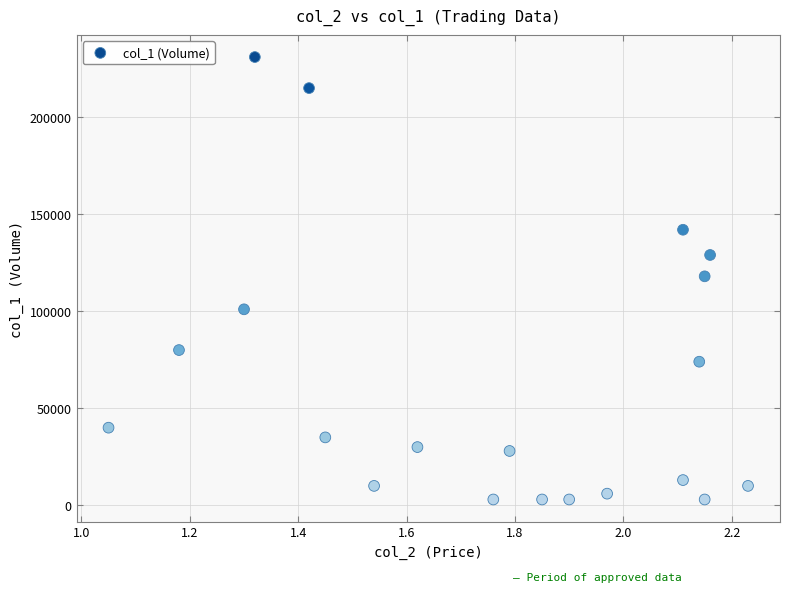

What is the range of Y values (max minus min)?

228000